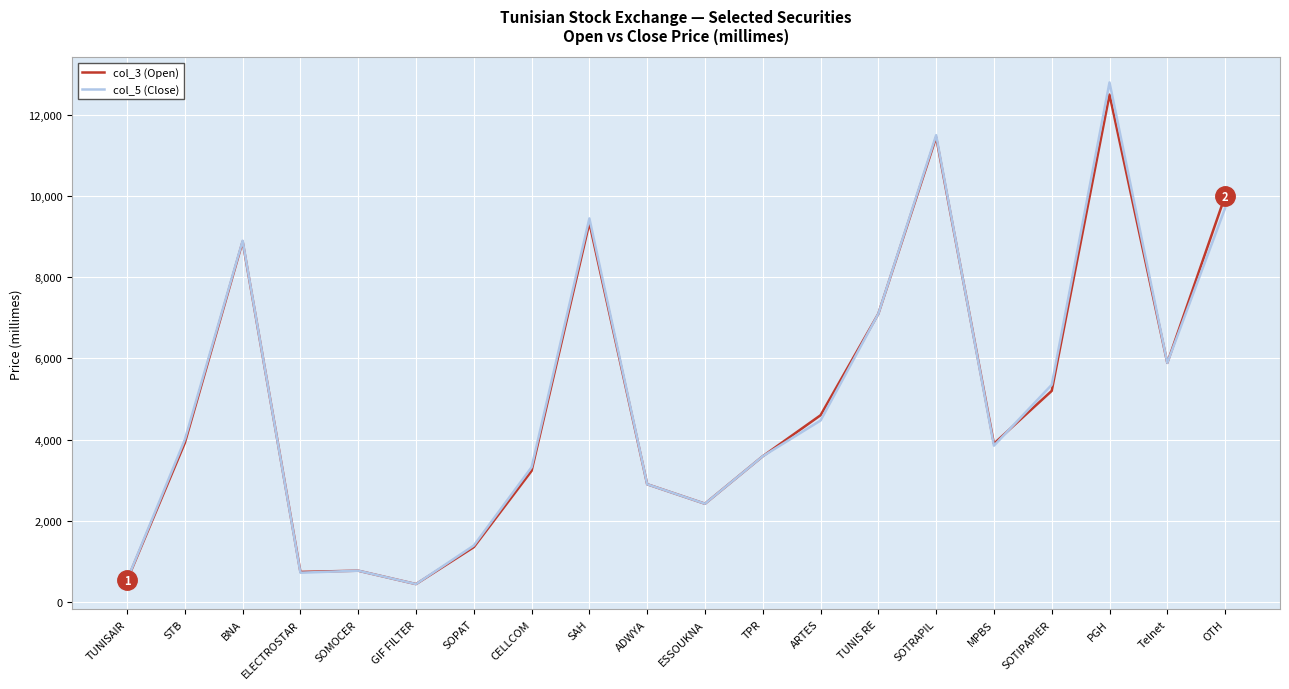

Between STB and CELLCOM, which series saw the biggest shift?

col_3 (Open)